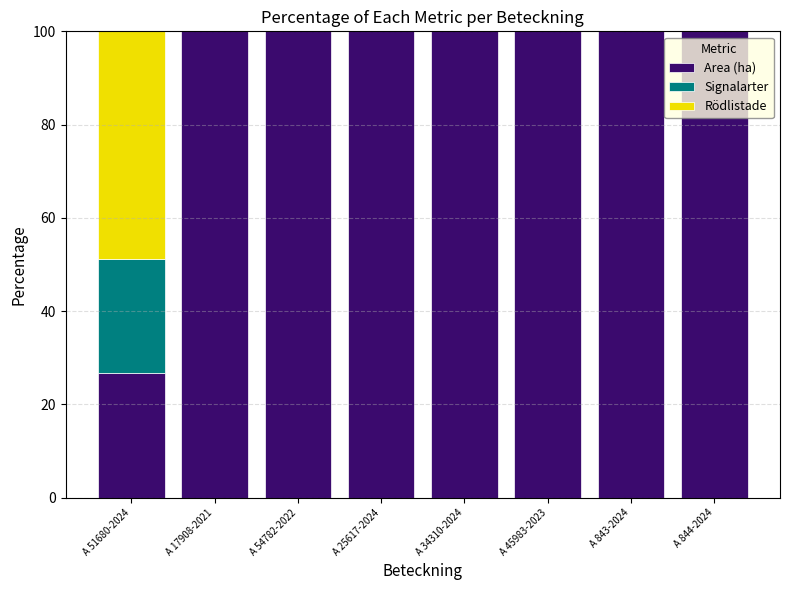

What is the total value across all series at A 34310-2024?

100.0